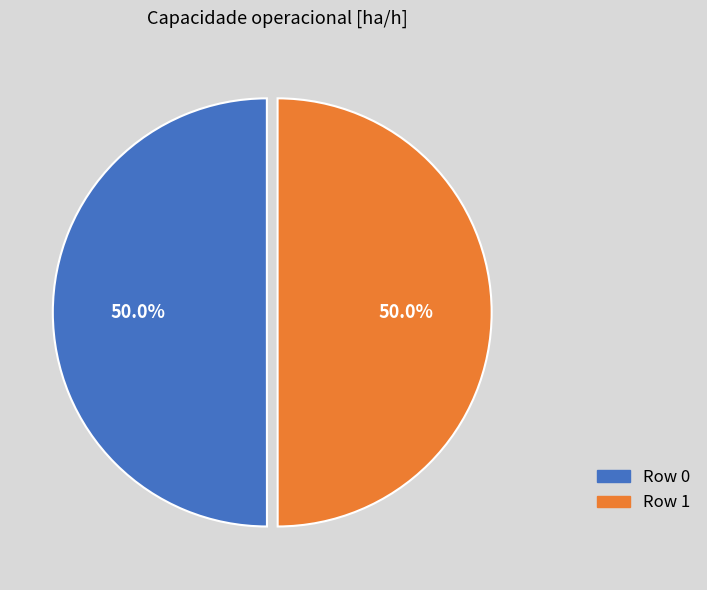

Is it true that Row 0 is 64% of the pie?

False